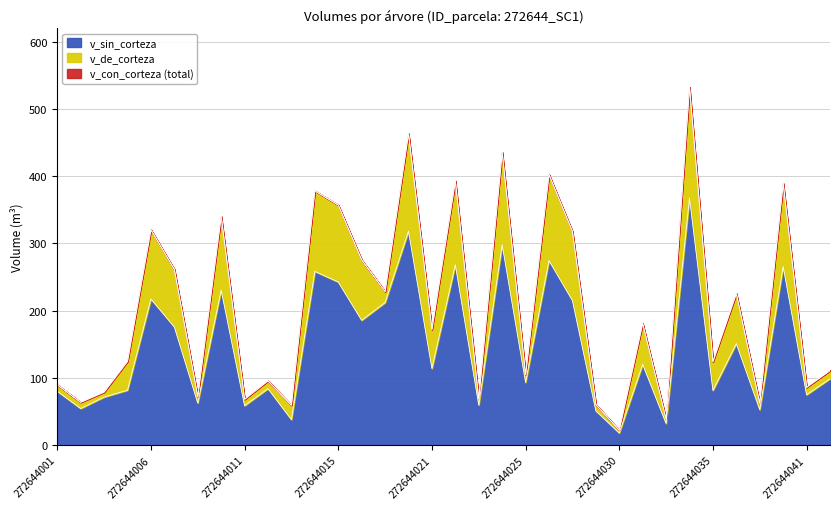

How many values in the v_con_corteza series are below 172?

17